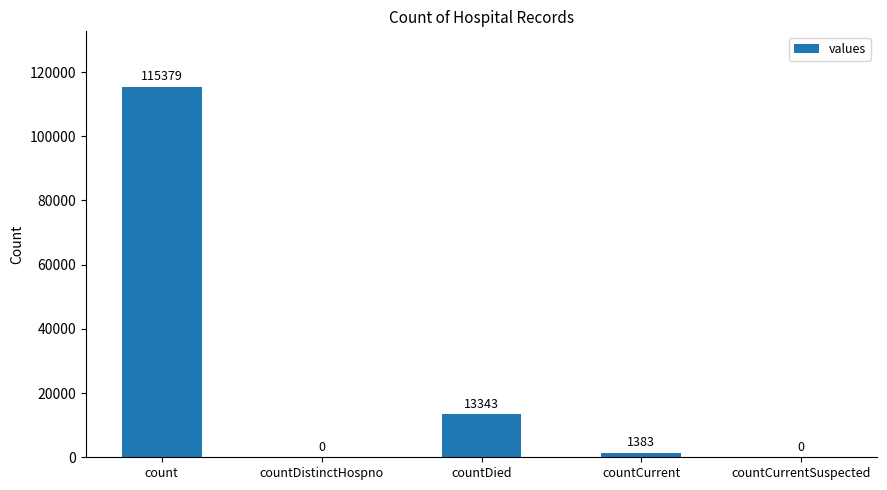

Reading right to left, what are all the values shown in this chart?

0	1383	13343	0	115379